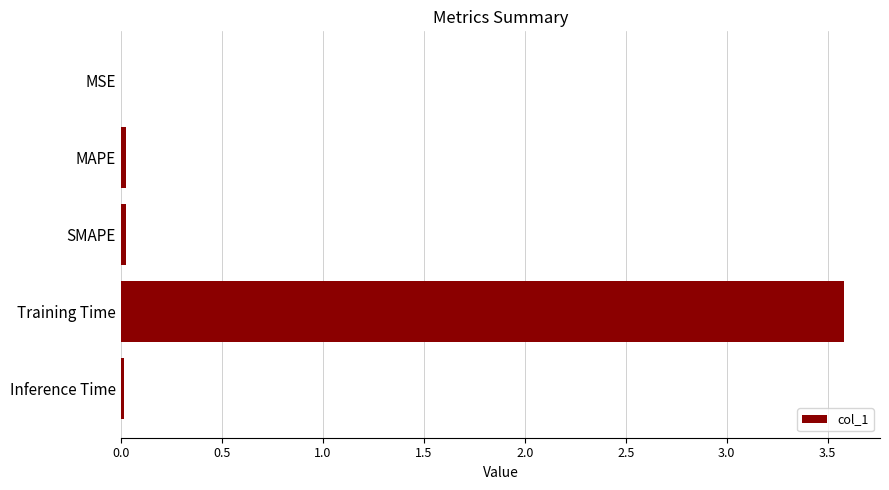

Is it true that the value at Training Time is 3.6?

True